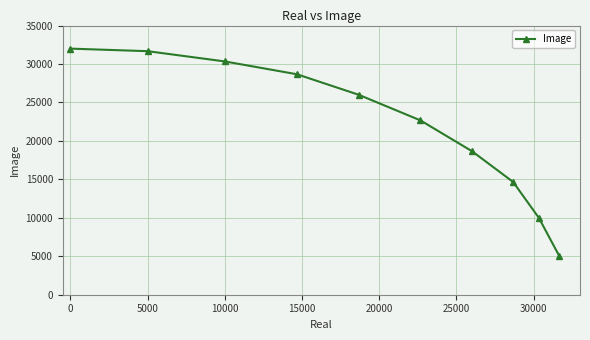

What is the minimum value shown in the chart?

5000